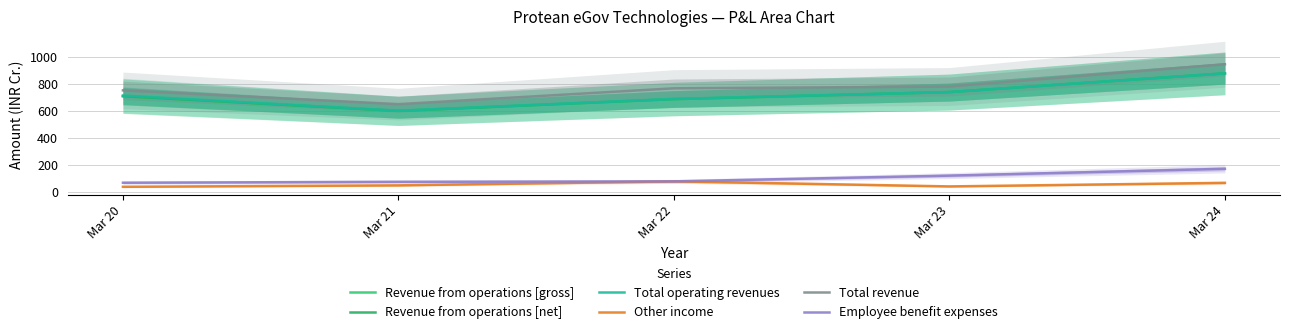

What is the difference between the Total operating revenues values at Mar 20 and Mar 22?

25.2